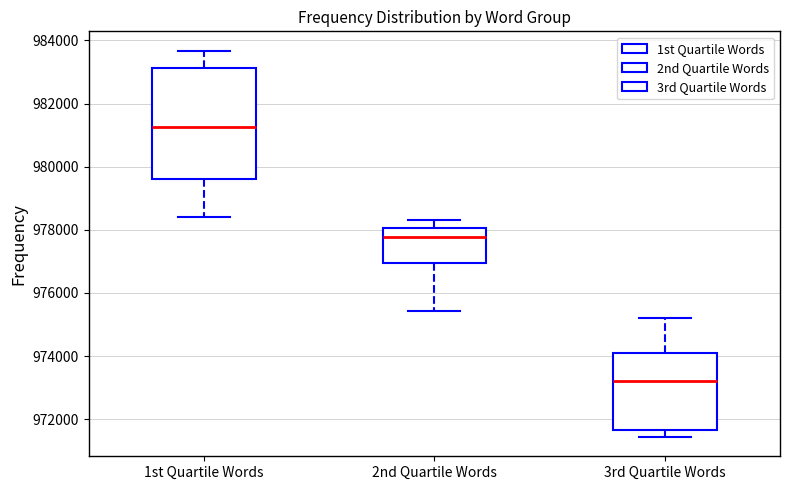

Reading left to right, transcribe this box plot: for each box, give where its median line is, the range the box spans, and where its two whiskers end, as read against the y-axis. The values are not printed on the chart, so give them approximately, as read against the axis.

1st Quartile Words: median 981200, box 979600 to 983200, whiskers 978400 to 983600
2nd Quartile Words: median 977800, box 977000 to 978000, whiskers 975400 to 978400
3rd Quartile Words: median 973200, box 971600 to 974000, whiskers 971400 to 975200